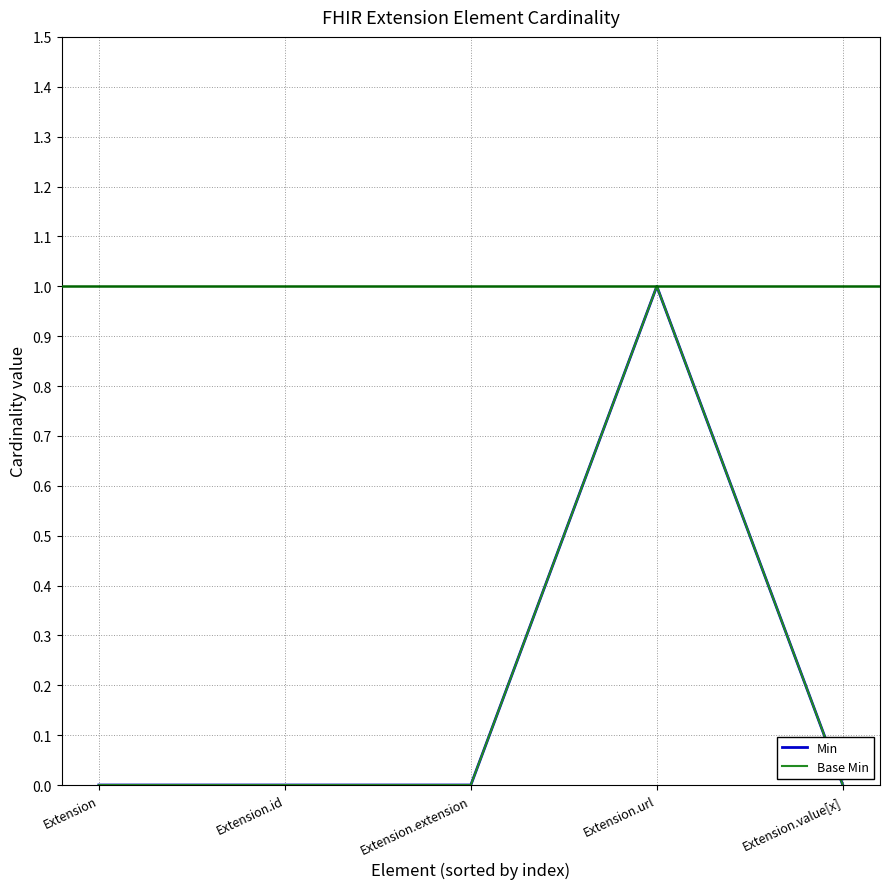

Reading left to right, list all the values displayed in this chart.

Min: 0	0	0	1	0
Base Min: 0	0	0	1	0